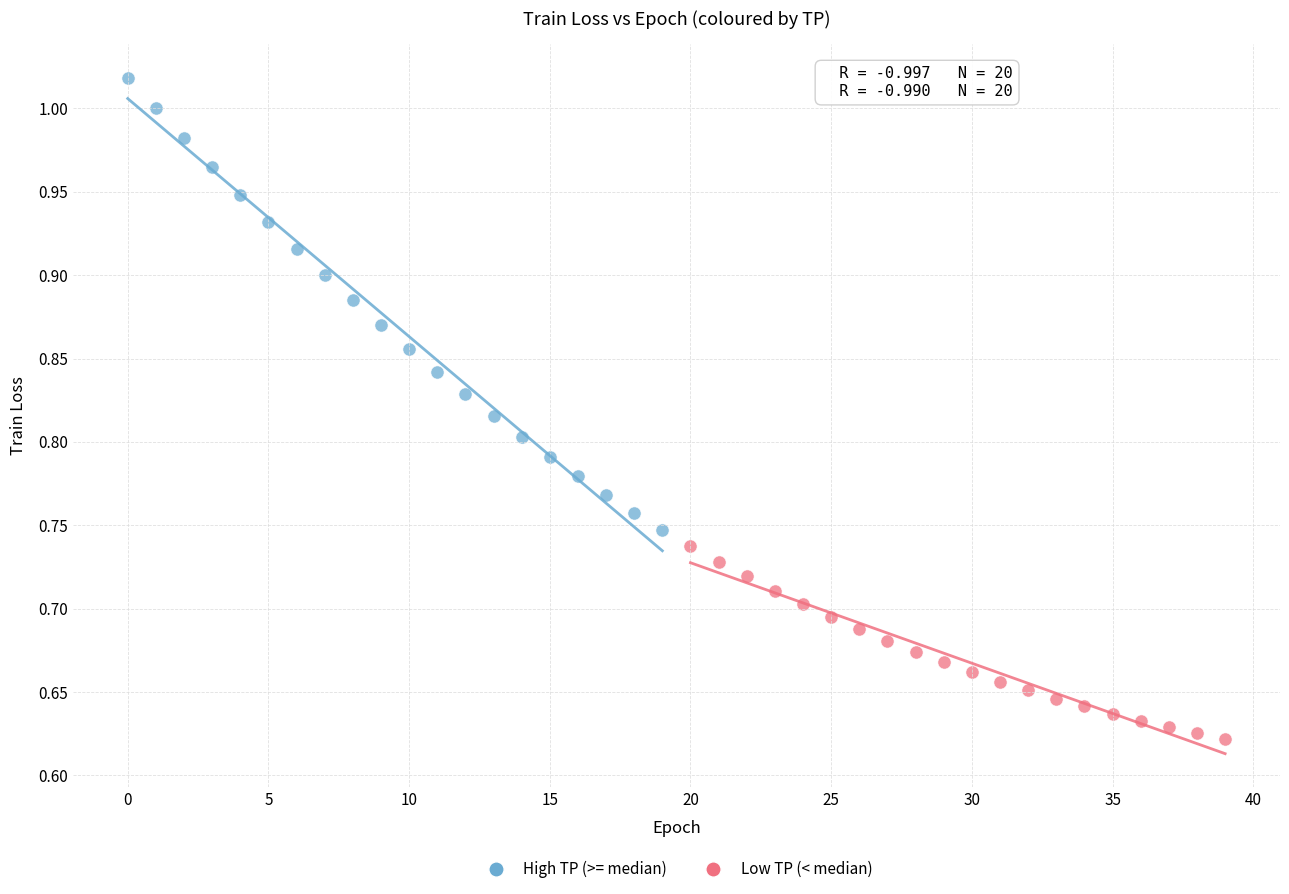

What are all the series names shown in the legend?

High TP (>= median), Low TP (< median)